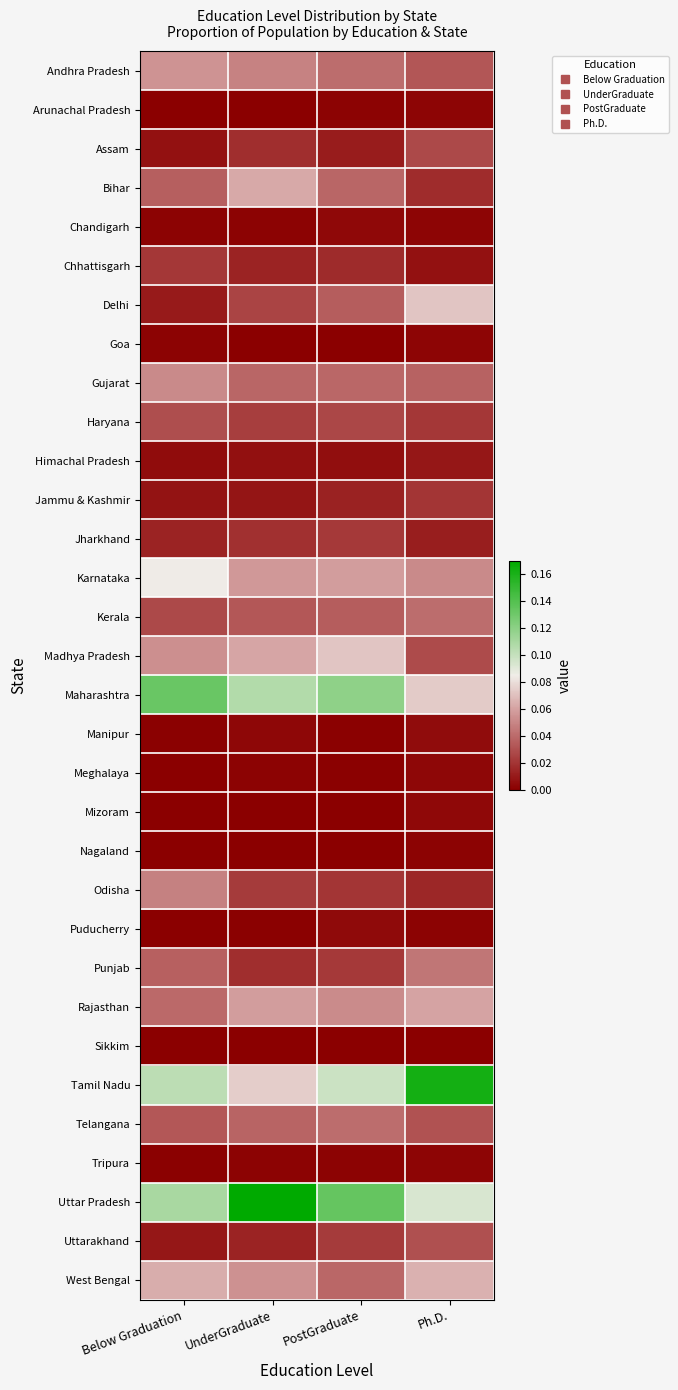

List the series in order of their peak value, lowest first.

Sikkim, Nagaland, Goa, Tripura, Arunachal Pradesh, Meghalaya, Mizoram, Chandigarh, Puducherry, Manipur, Himachal Pradesh, Jammu & Kashmir, Chhattisgarh, Jharkhand, Assam, Haryana, Uttarakhand, Kerala, Telangana, Punjab, Odisha, Gujarat, Andhra Pradesh, Rajasthan, Bihar, West Bengal, Madhya Pradesh, Delhi, Karnataka, Maharashtra, Tamil Nadu, Uttar Pradesh